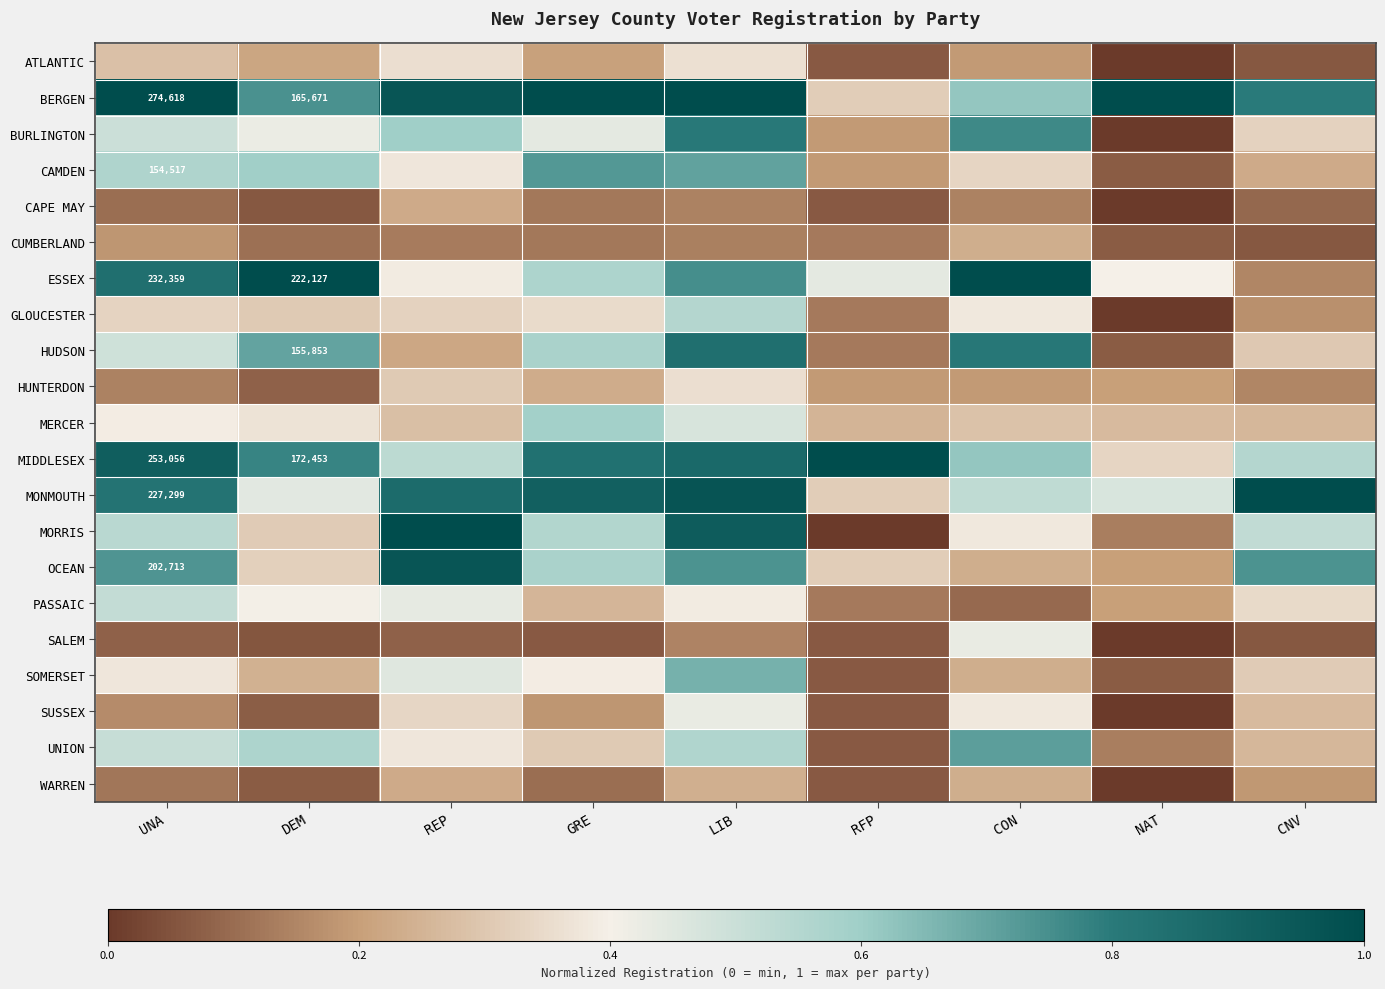

What is the spread (max minus min) of values at CNV?

0.9